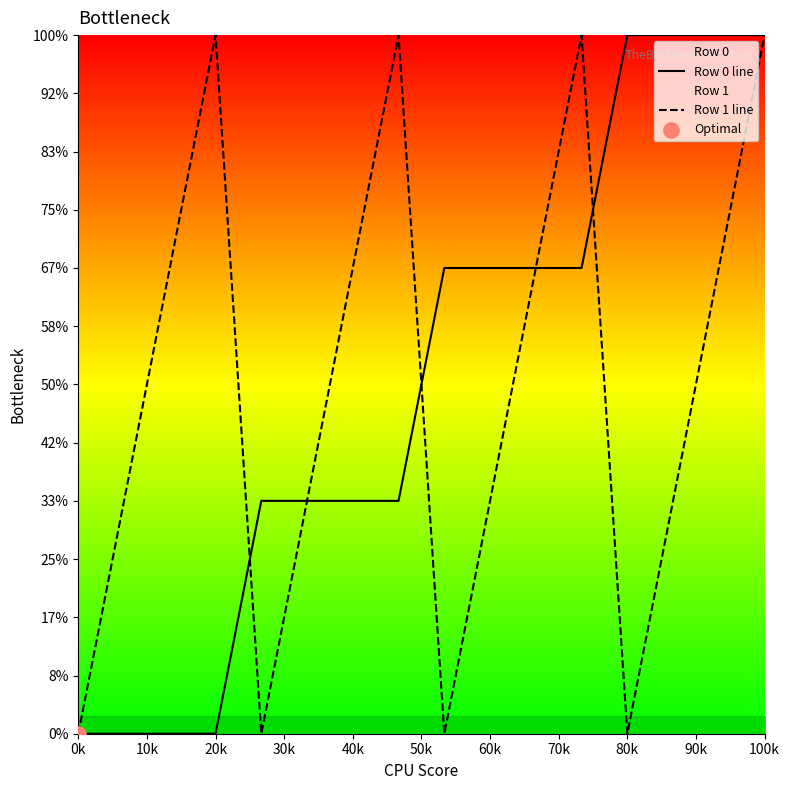

Which series has the largest total across all categories?

Row 0 line